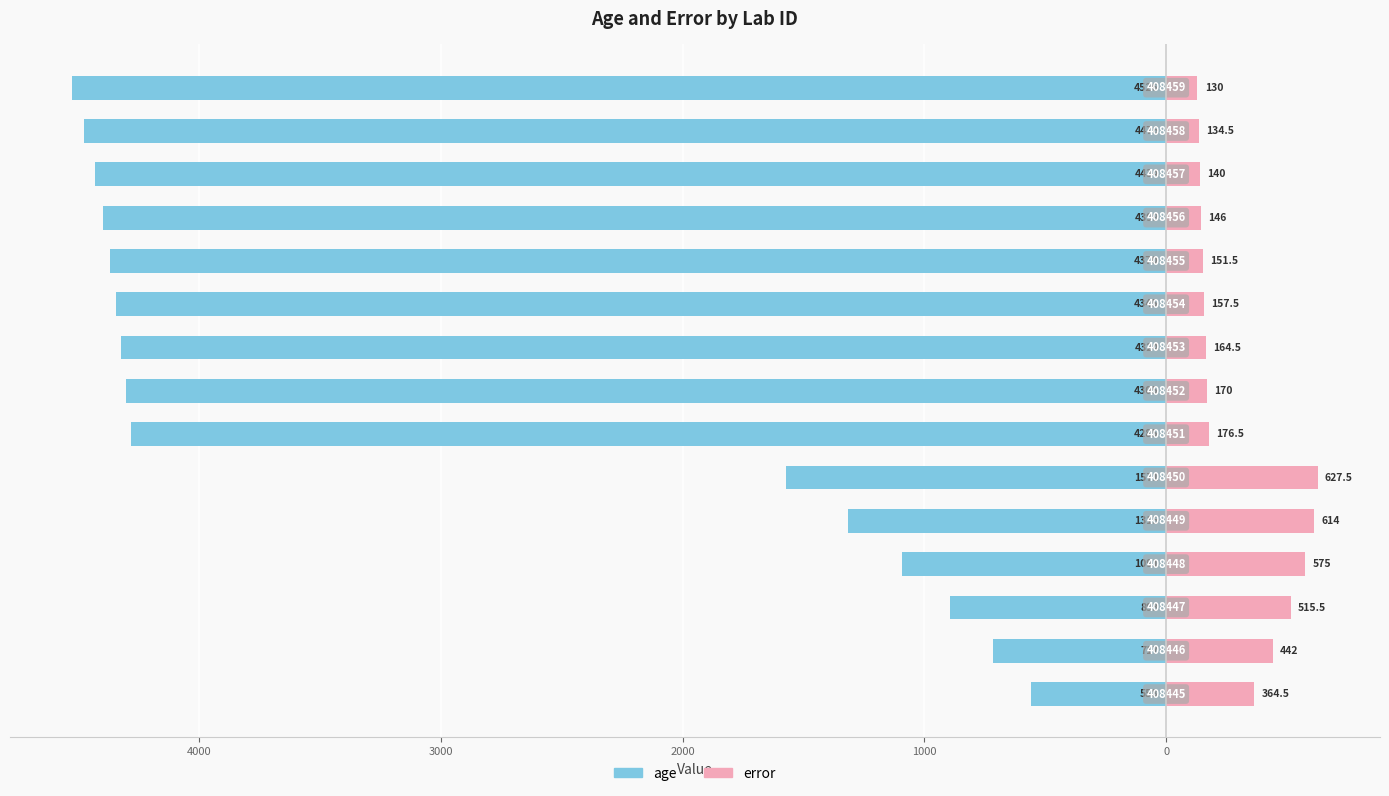

What is the difference between the highest and lowest values at 4000?

1159.0